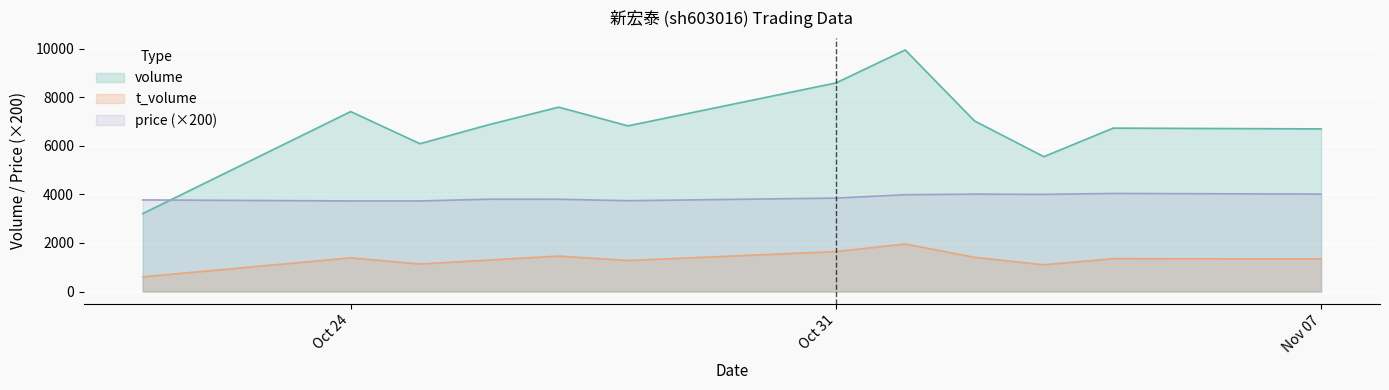

How many lines are shown in the chart?

3